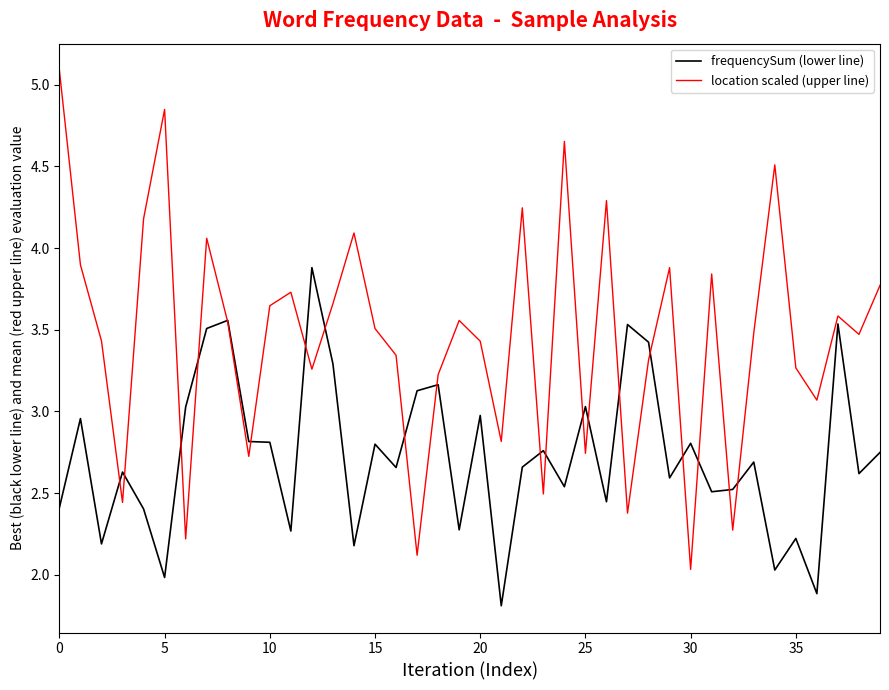

Which series has the widest spread of values?

location scaled (upper line)